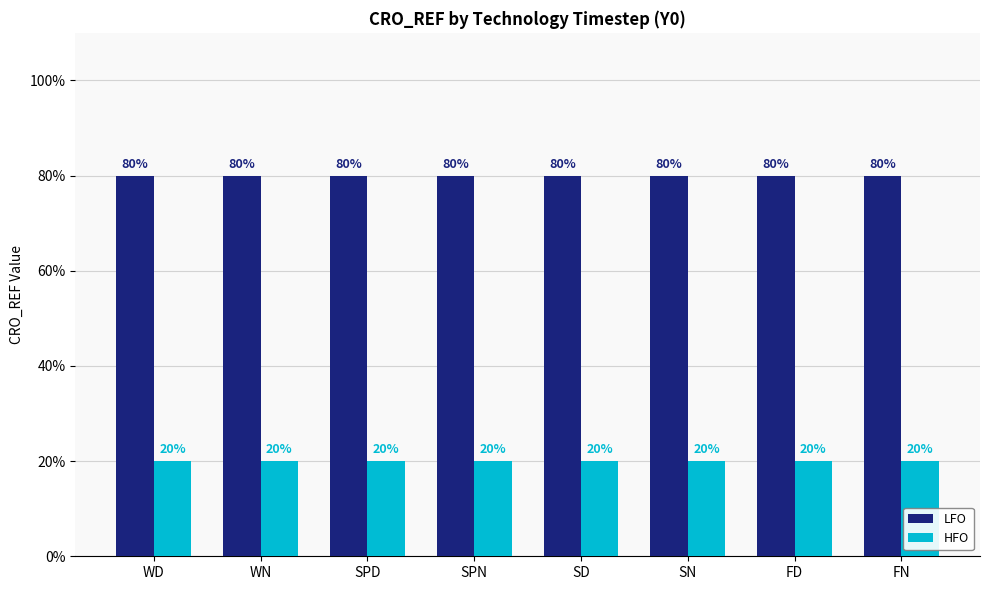

Reading right to left, transcribe all the data shown in this chart.

LFO: 0.8	0.8	0.8	0.8	0.8	0.8	0.8	0.8
HFO: 0.2	0.2	0.2	0.2	0.2	0.2	0.2	0.2